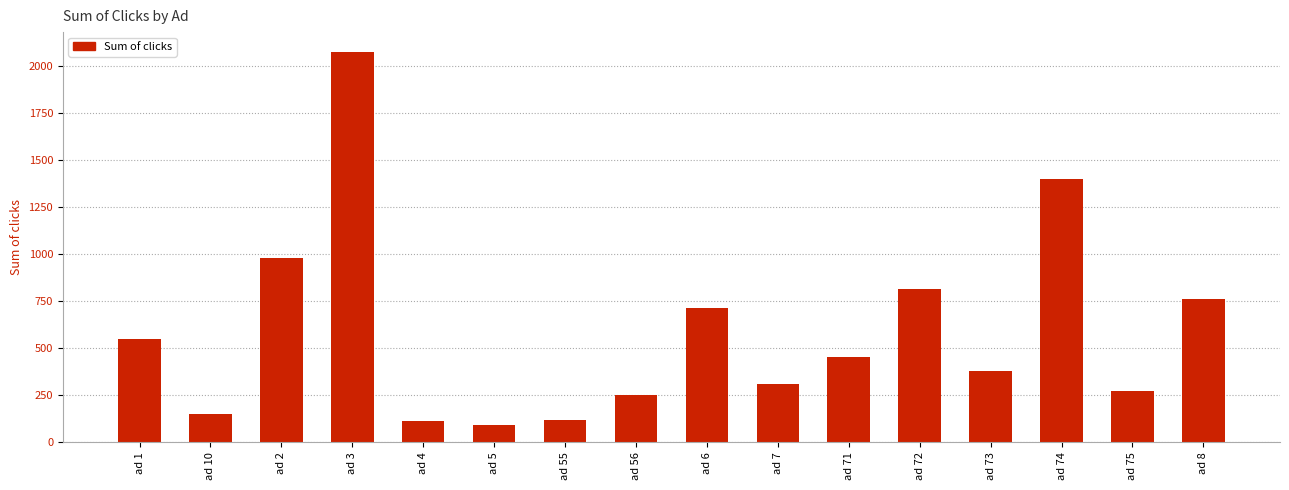

What is the average value?

591